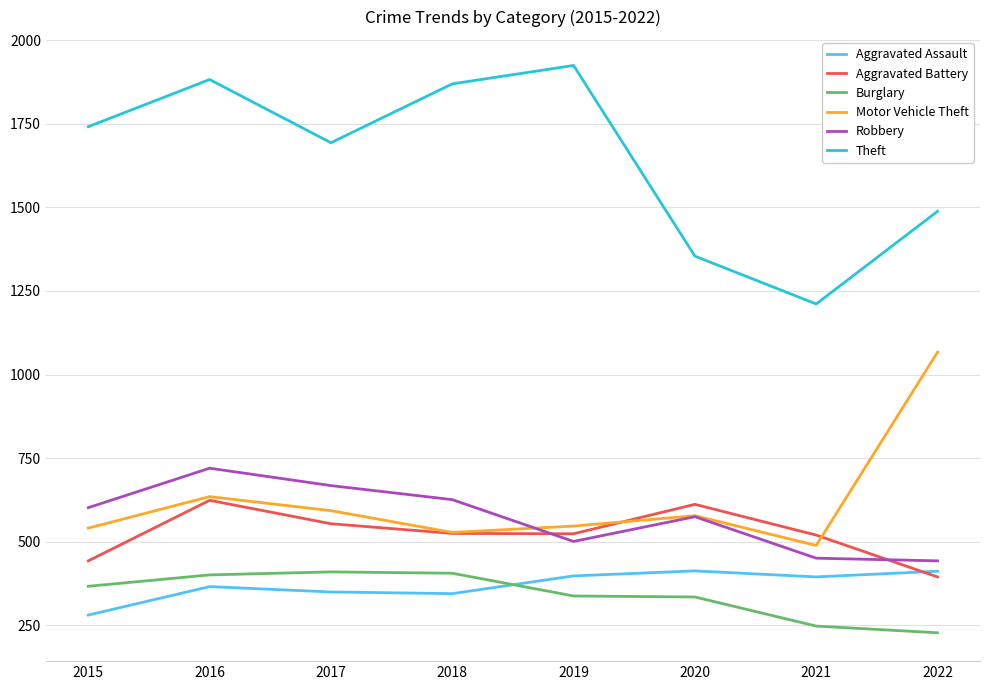

How many values in the Robbery series are below 602?

4